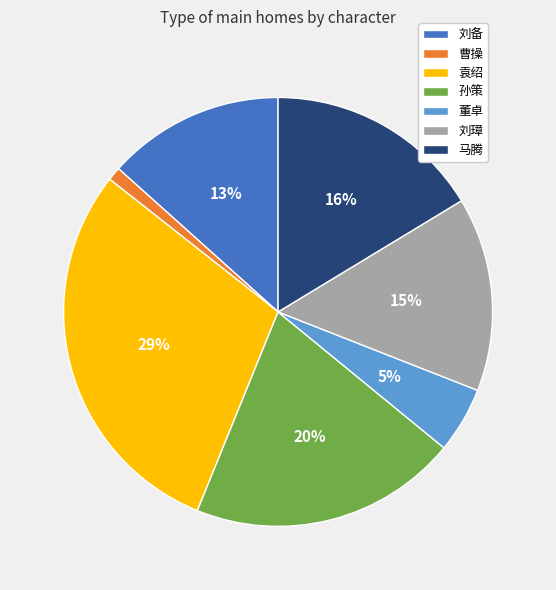

To the nearest percent, what is the difference between the largest and smallest slice percentages?

28%